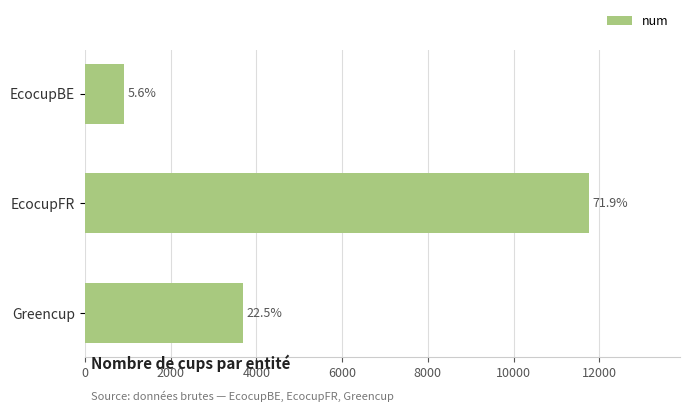

How many bars are there in total?

3